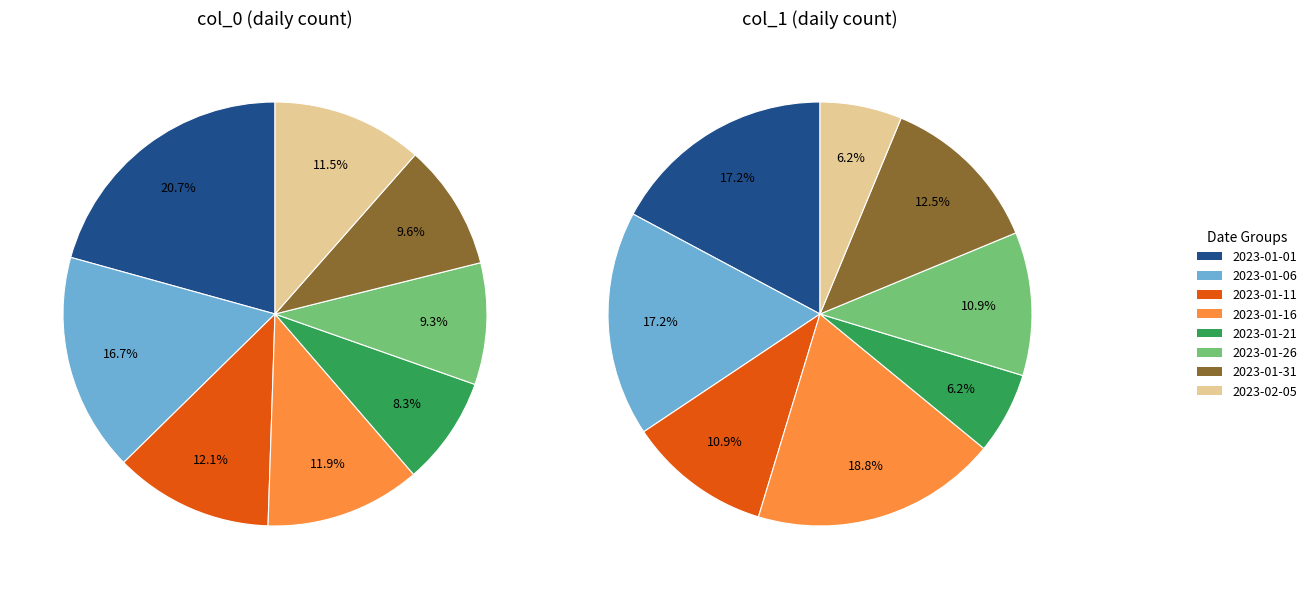

Rank the series by their average value, from lowest to highest.

col_1, col_0